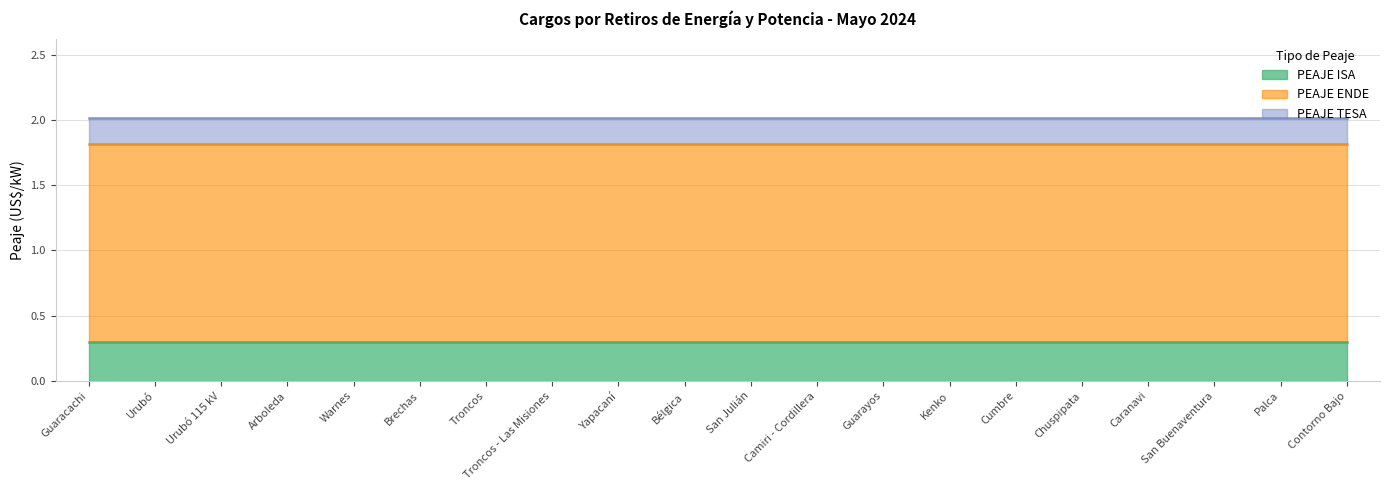

Count the number of categories in the chart.

20